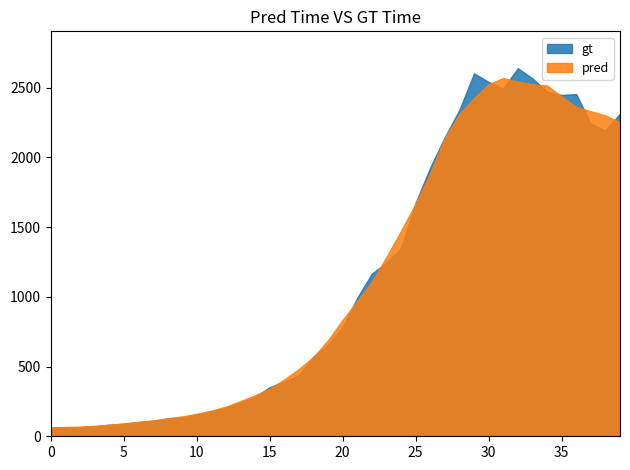

True or false: there are more than 2 points higher than both neighbors.

True